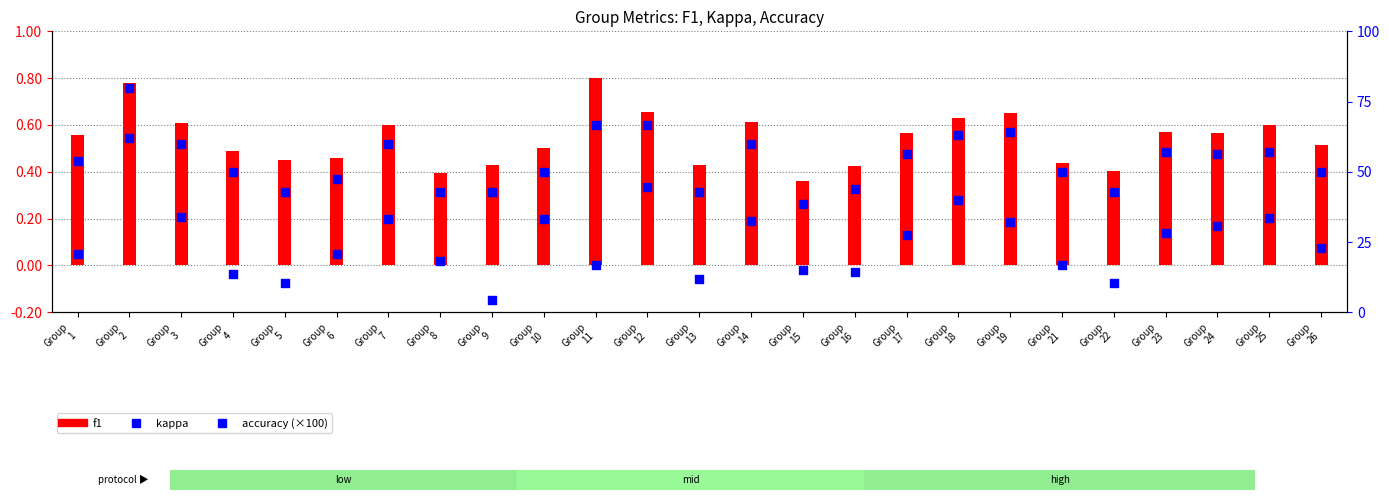

At which category is the sum across all series the highest?

Group
2